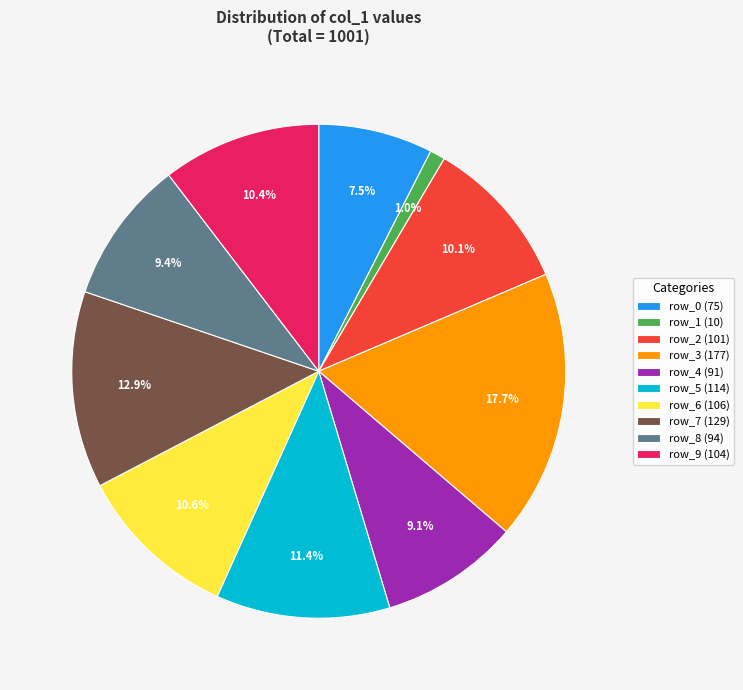

What is the largest slice in the pie chart?

row_3